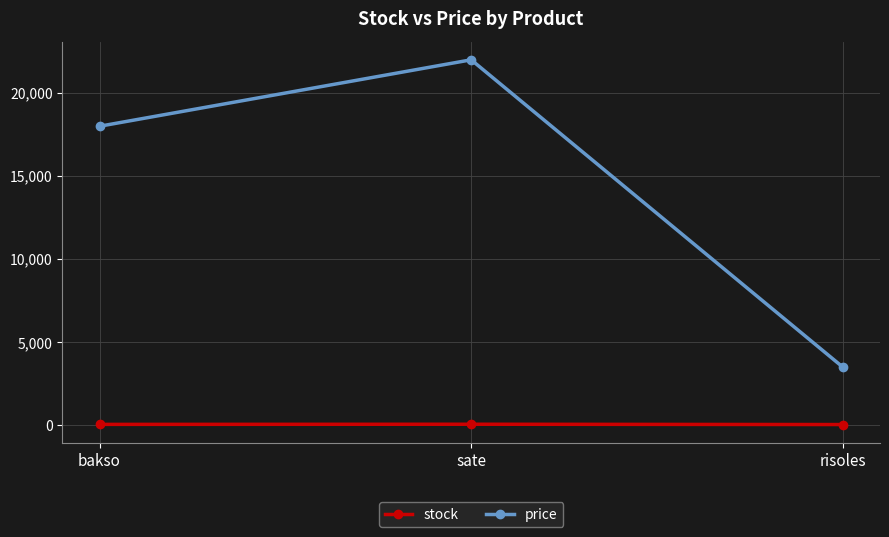

The value of price at sate is 9288. True or false?

False